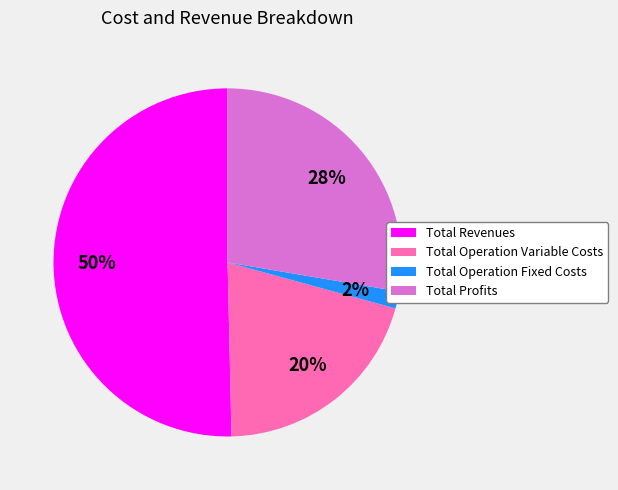

To the nearest percent, what is the combined percentage of Total Profits and Total Operation Variable Costs?

48%